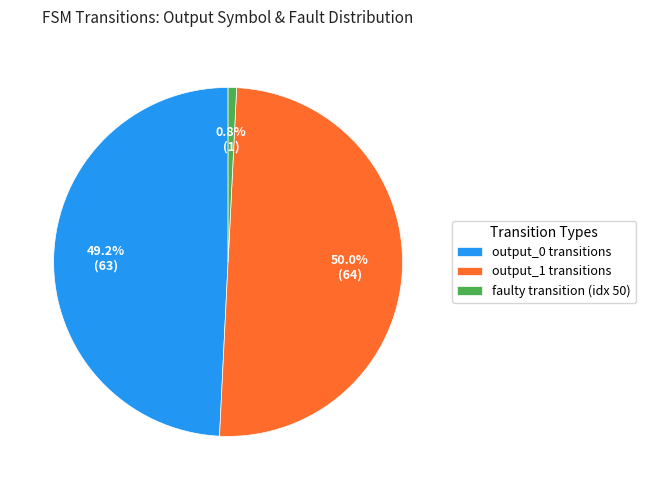

How many segments does this pie chart have?

3